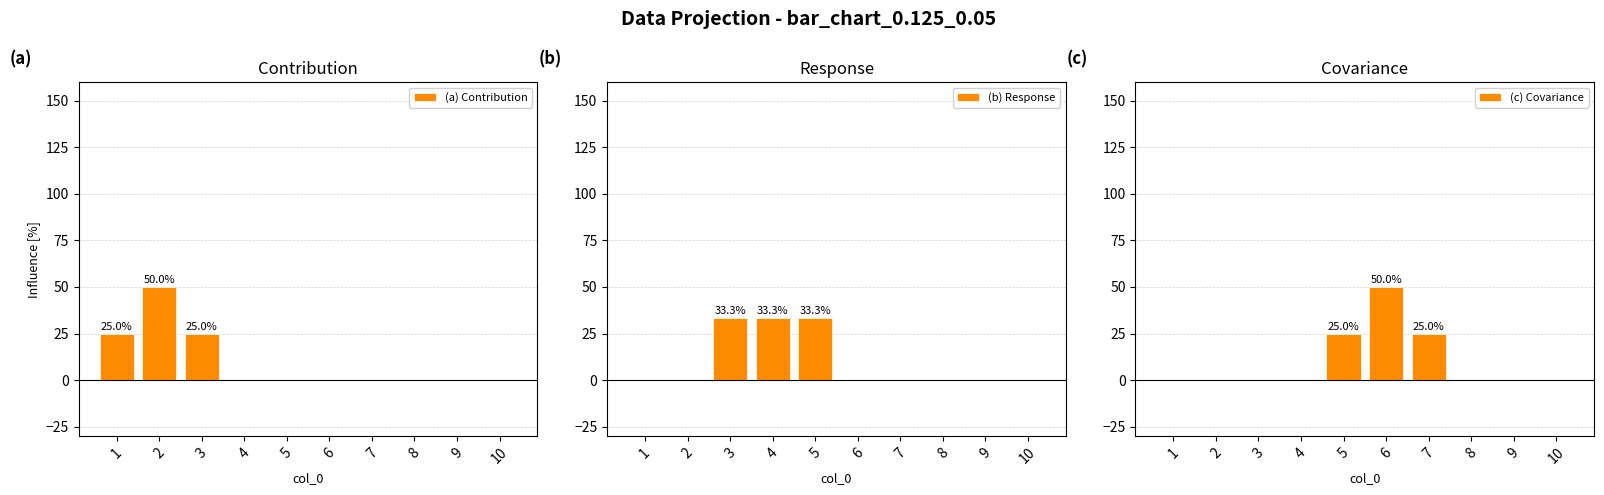

Which label corresponds to the smallest value in the chart?

4